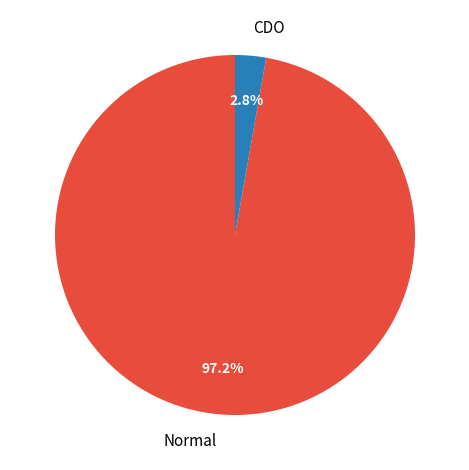

Does any single category account for the majority?

Yes